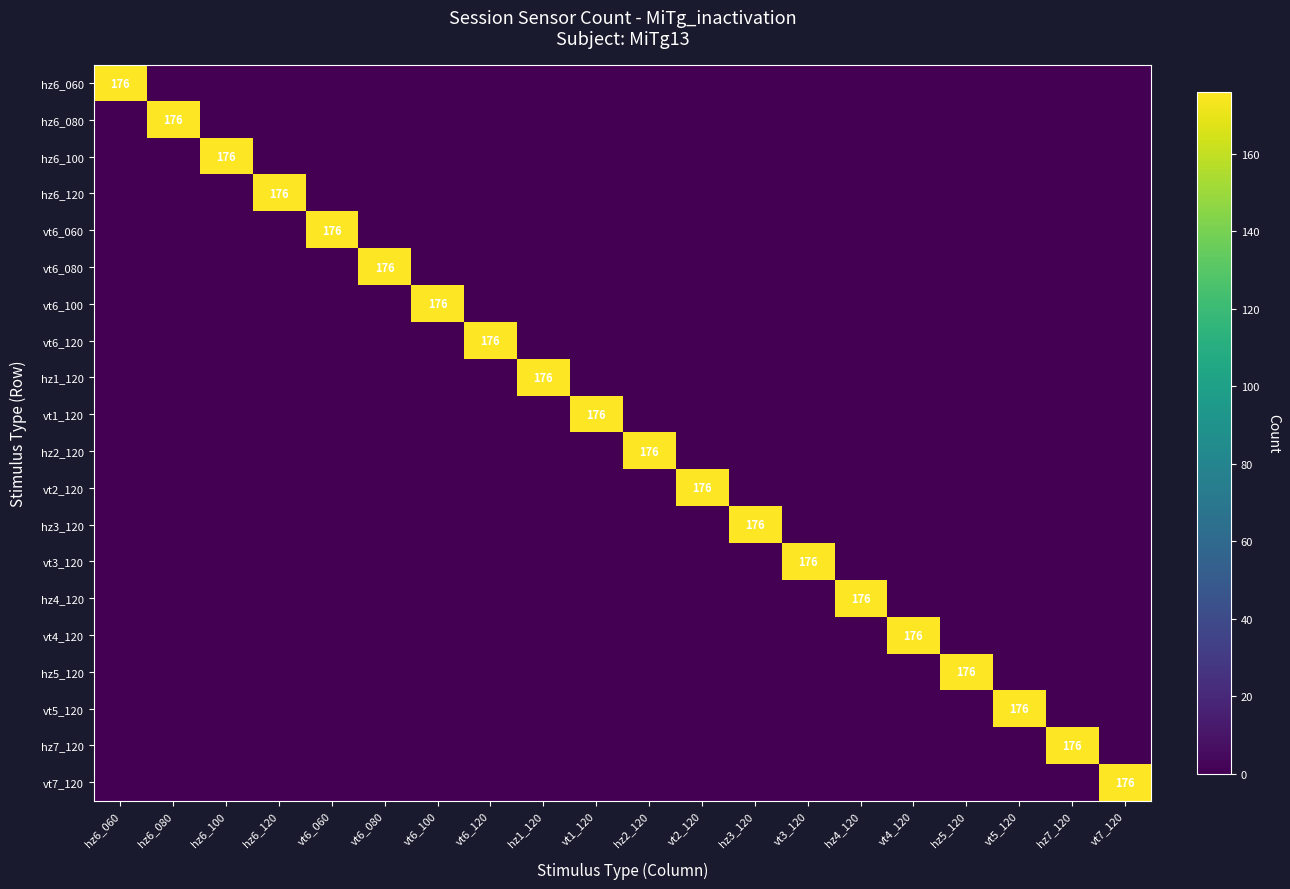

Which label corresponds to the smallest value in the chart?

hz6_080